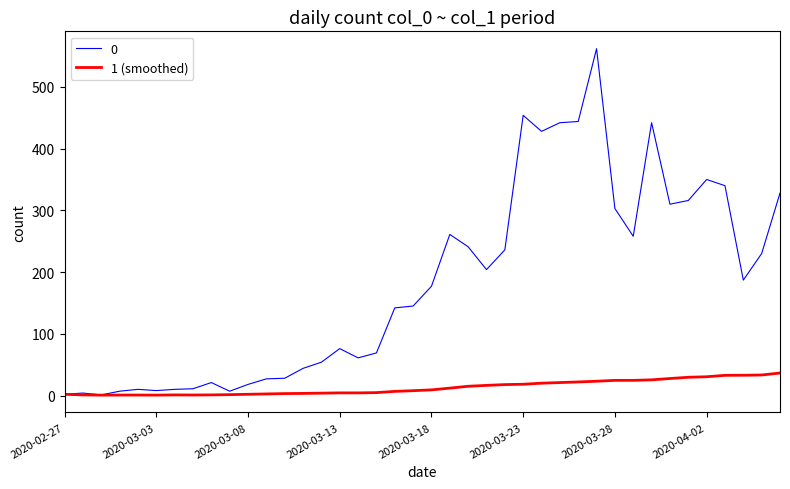

List the series in order of their peak value, highest first.

0, 1 (smoothed)